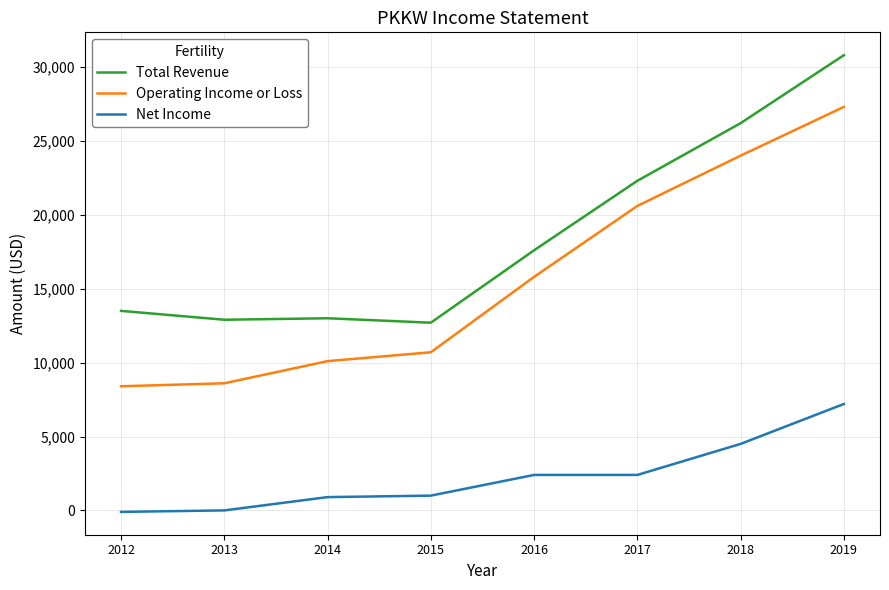

True or false: Operating Income or Loss and Total Revenue intersect in this chart.

False